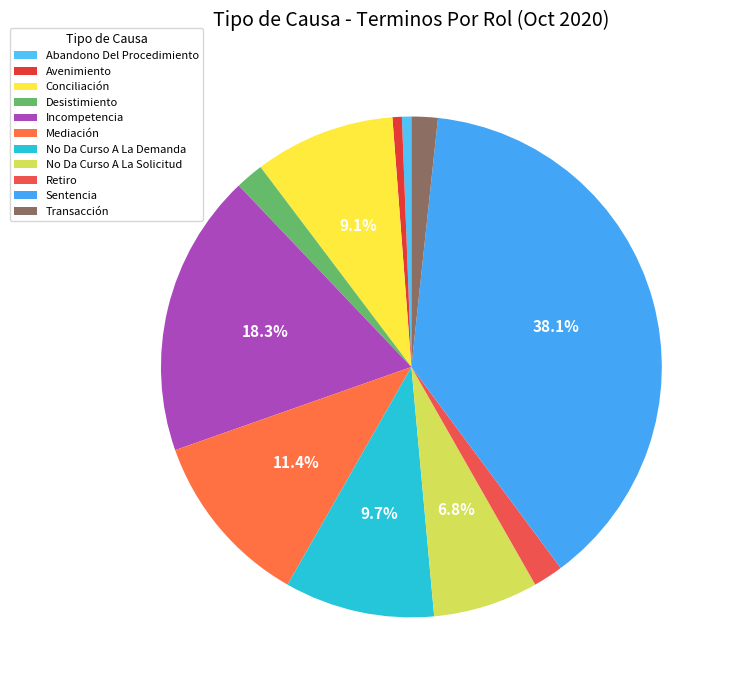

Count the number of slices in the pie.

11